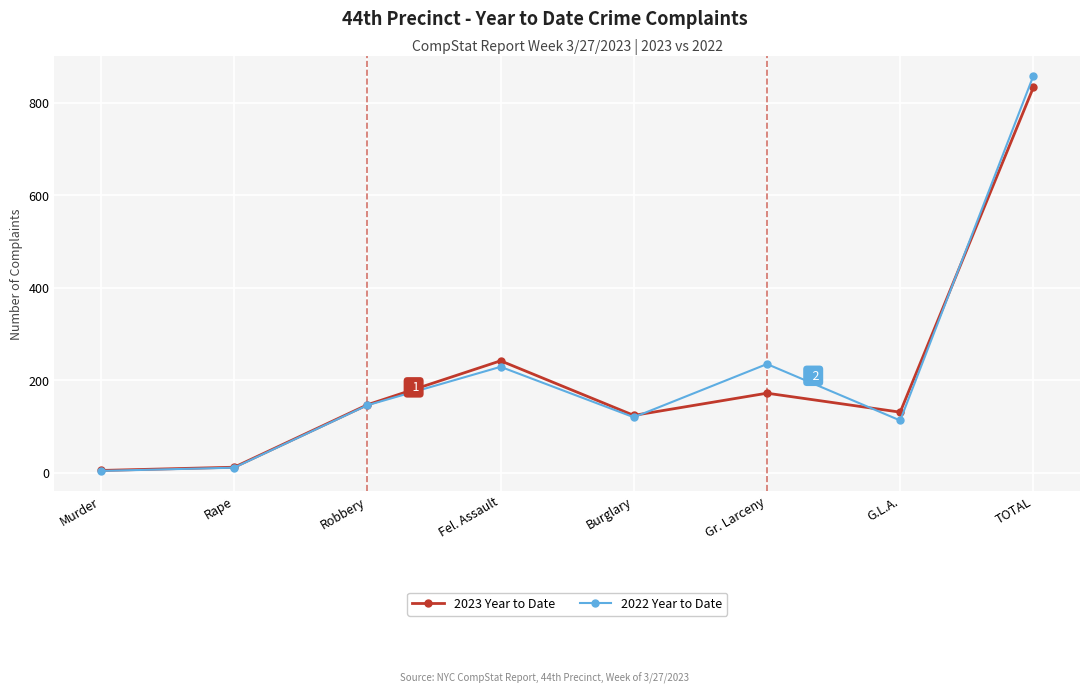

What is the maximum value for 2022 Year to Date?

858